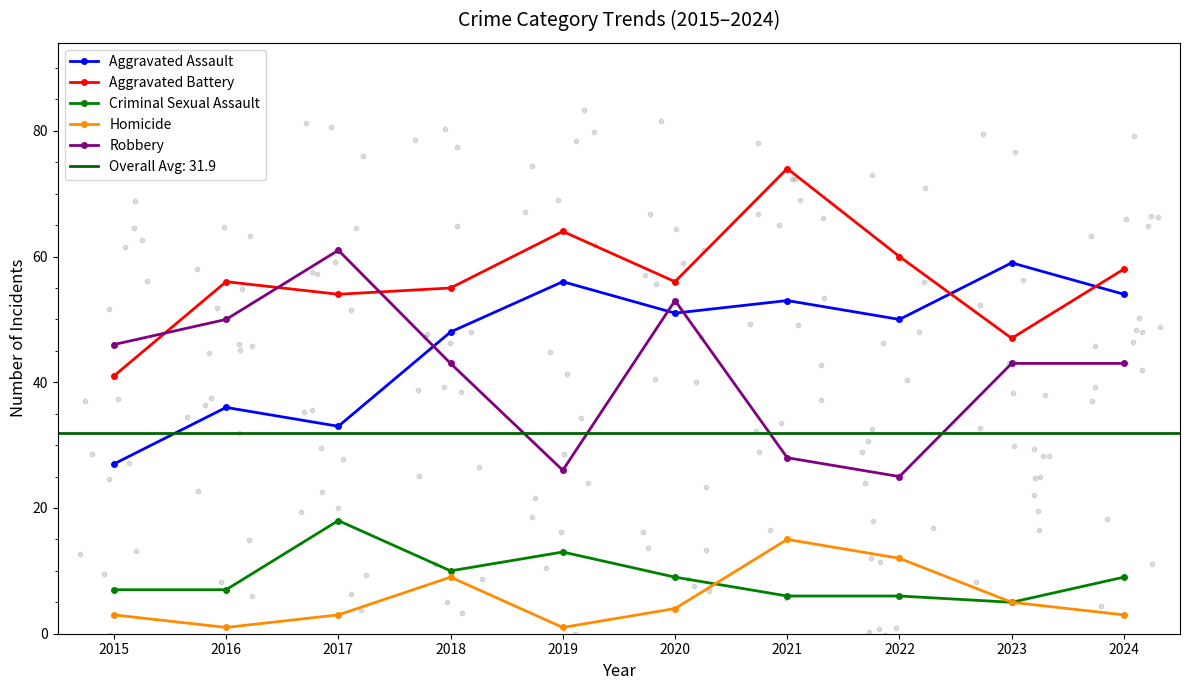

What are all the series names shown in the legend?

Aggravated Assault, Aggravated Battery, Criminal Sexual Assault, Homicide, Robbery